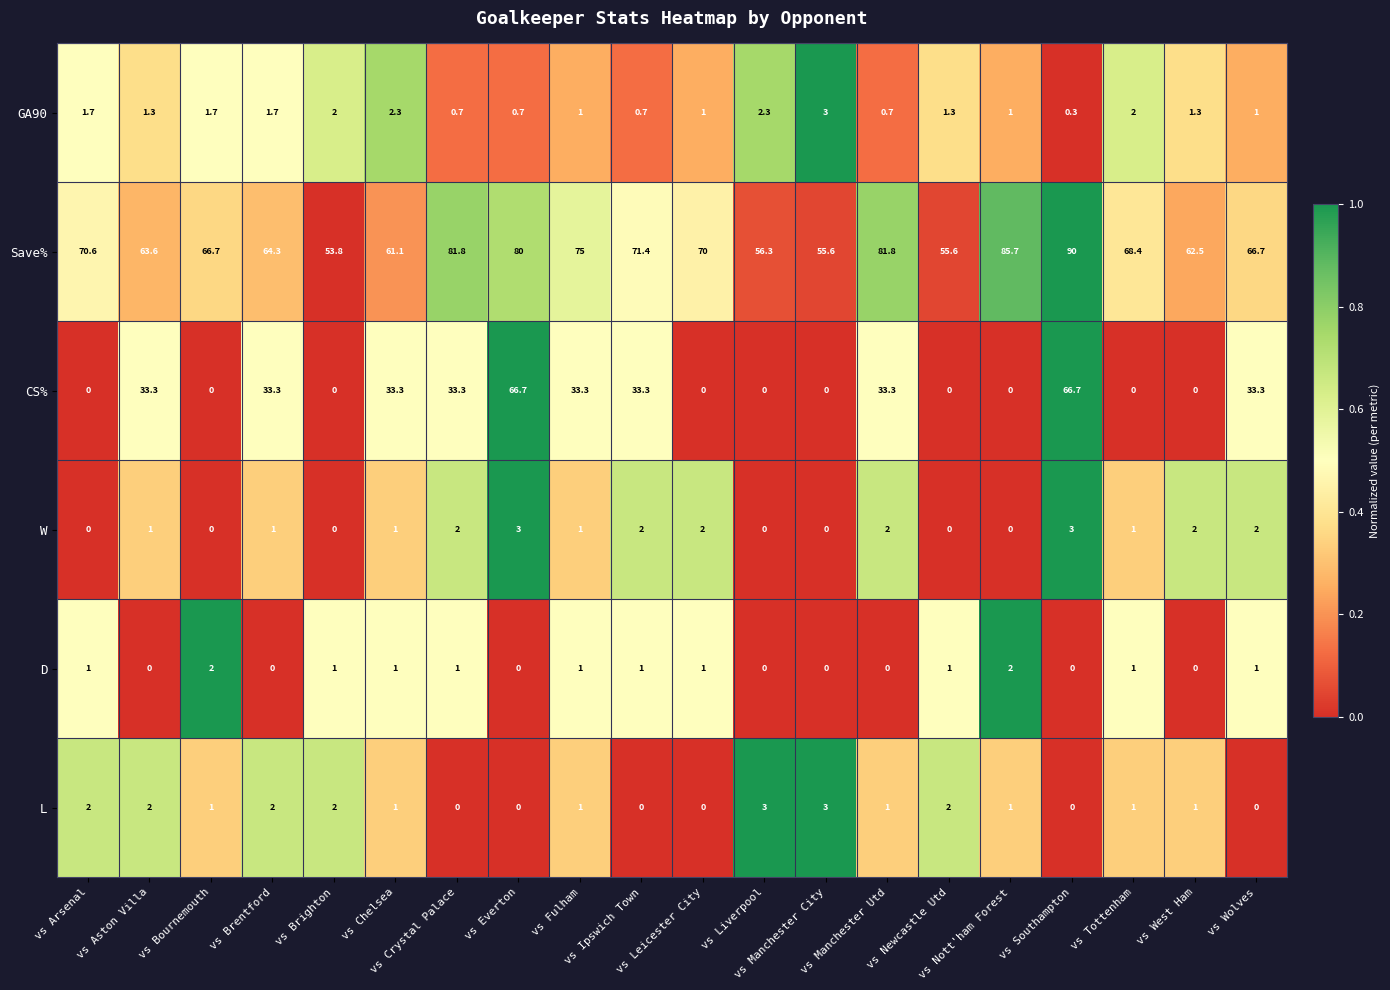

What is the difference between the second highest and second lowest values in the D series?

2.0